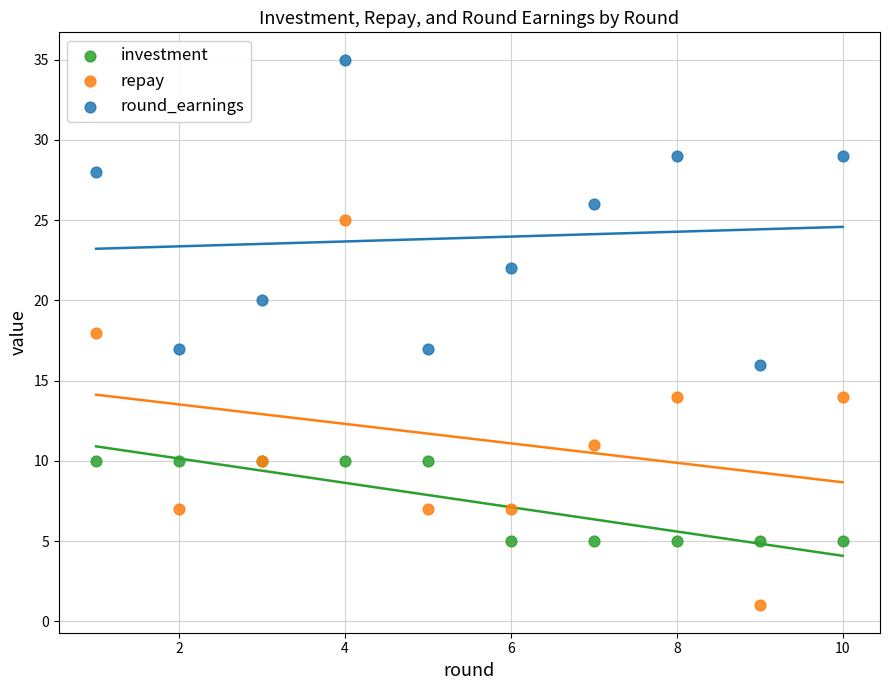

Which series has the widest spread of Y values?

repay